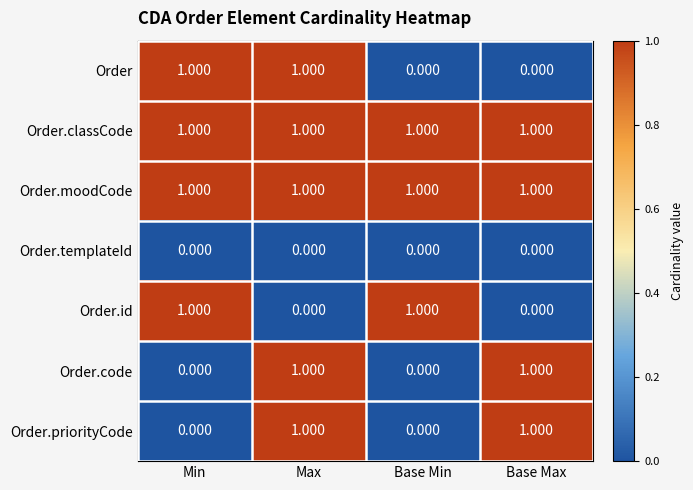

At which category is the sum across all series the highest?

Max